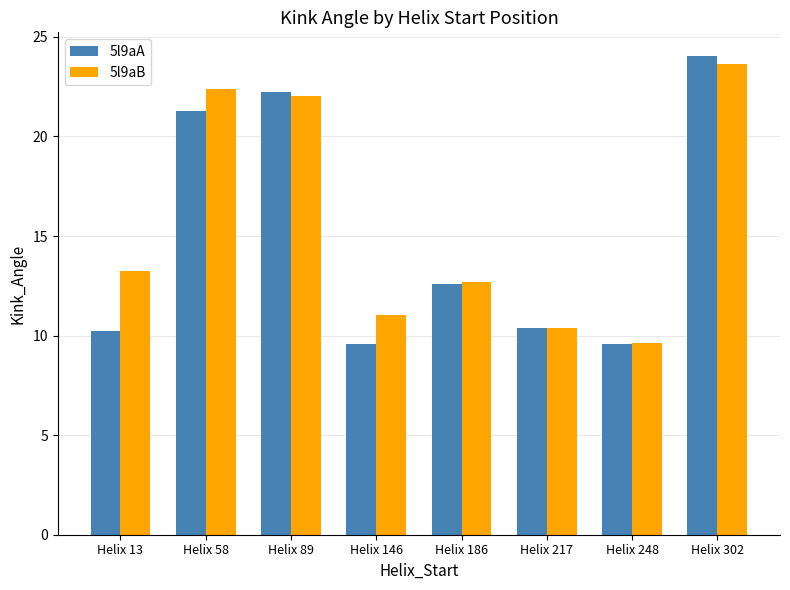

What is the value of the 5l9aB bar at the 8th from the left?

23.6